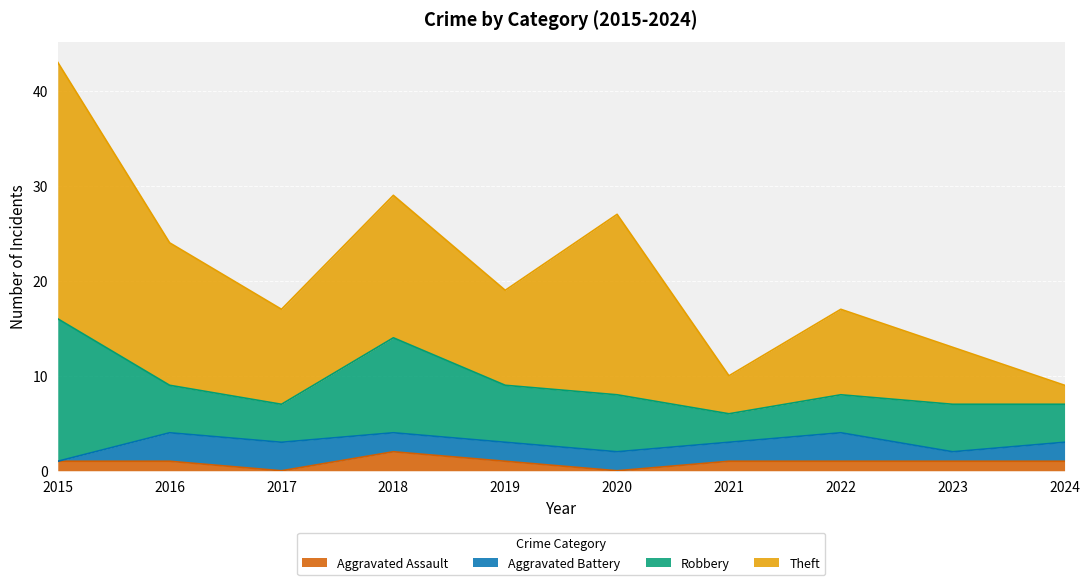

Which category has the highest value in the Aggravated Assault series?

2018